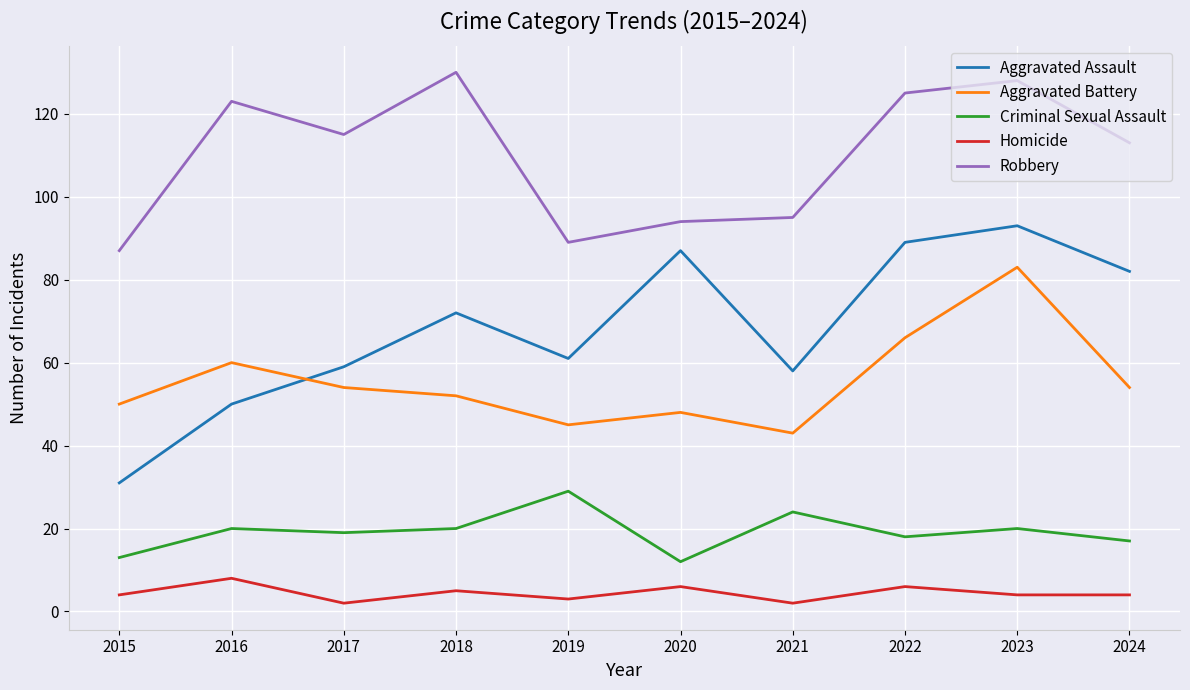

Rank the series by their maximum value, from highest to lowest.

Robbery, Aggravated Assault, Aggravated Battery, Criminal Sexual Assault, Homicide